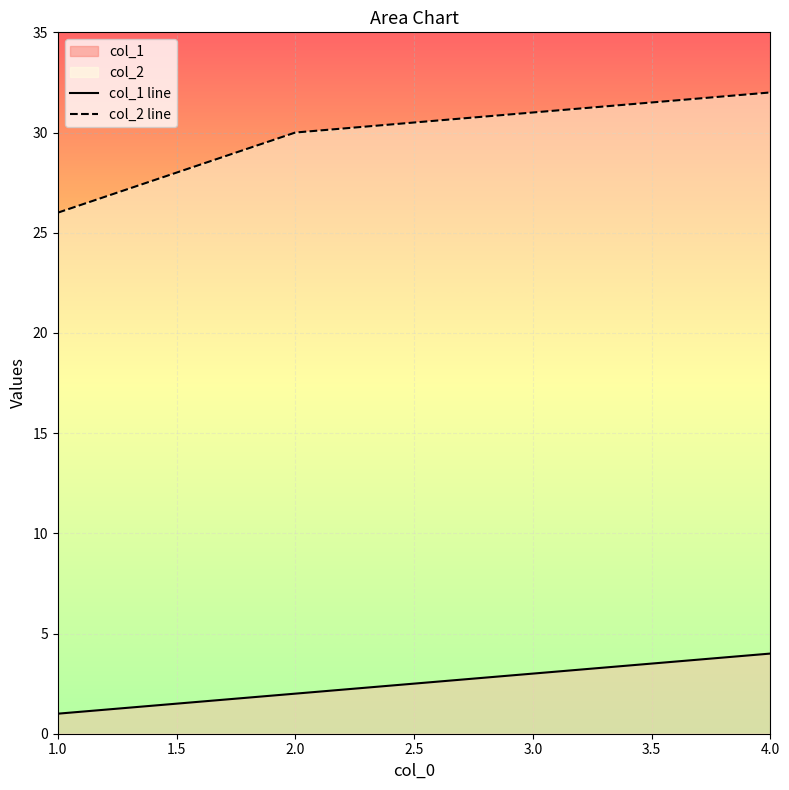

Rank the categories by col_2 line value from highest to lowest.

4.0, 3.0, 2.0, 1.0